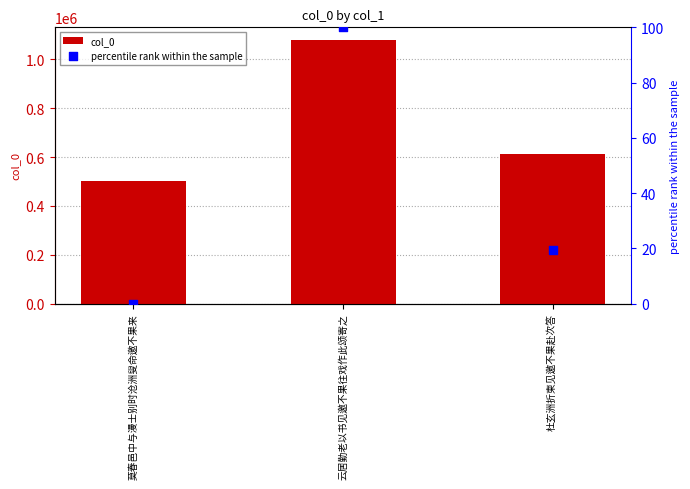

At which category is the sum across all series the highest?

云居勤老以书见邀不果往戏作此颂寄之